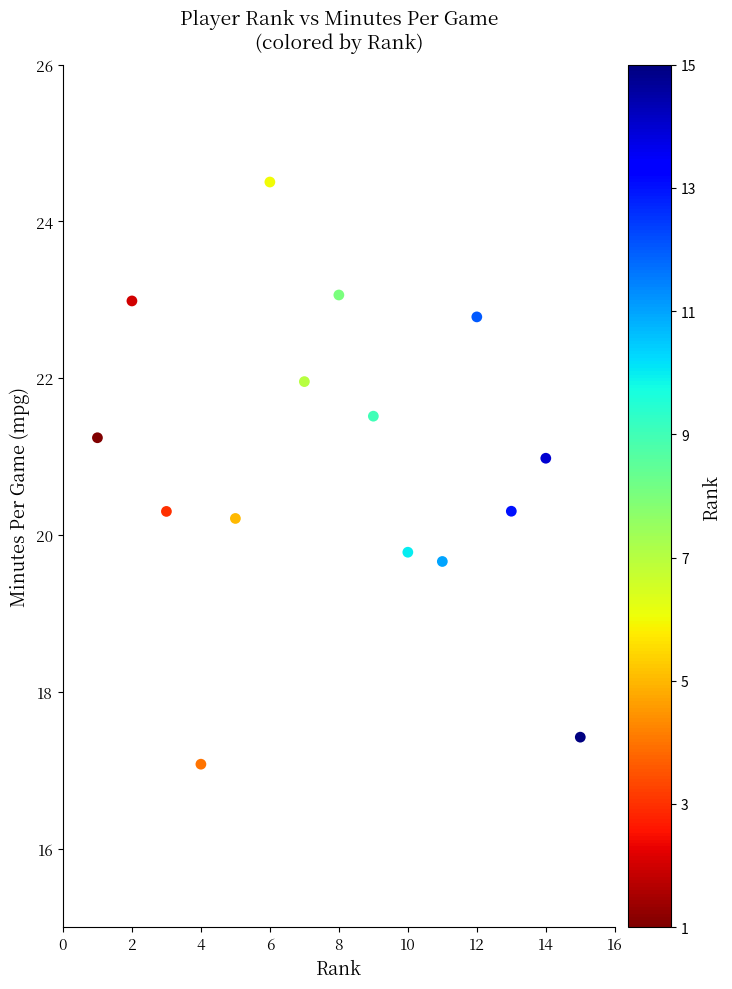

What is the range of Y values (max minus min)?

7.4